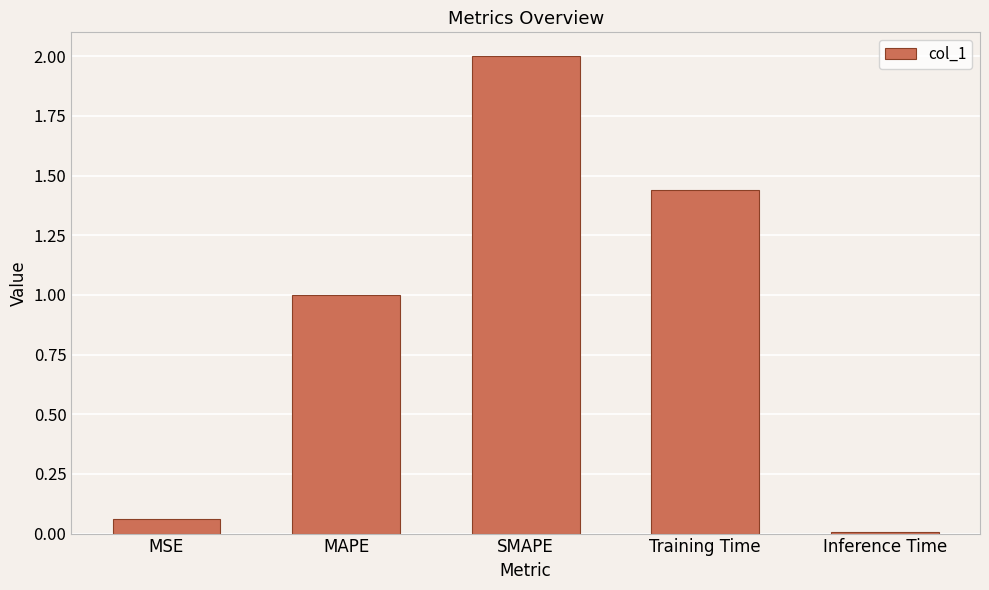

List the labels in order of value, largest first.

SMAPE, Training Time, MAPE, MSE, Inference Time